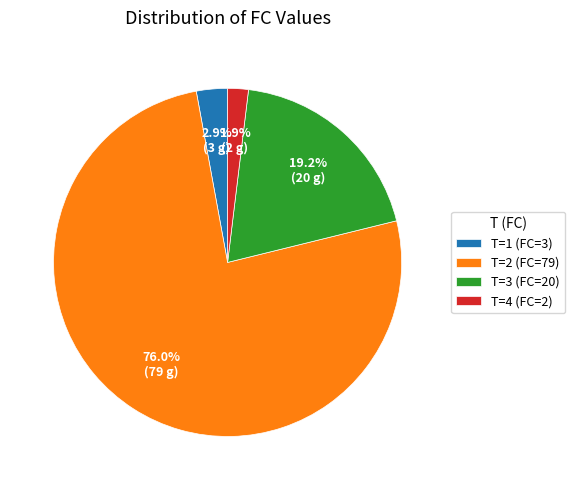

Which has a higher value, T=4 (FC=2) or T=3 (FC=20)?

T=3 (FC=20)